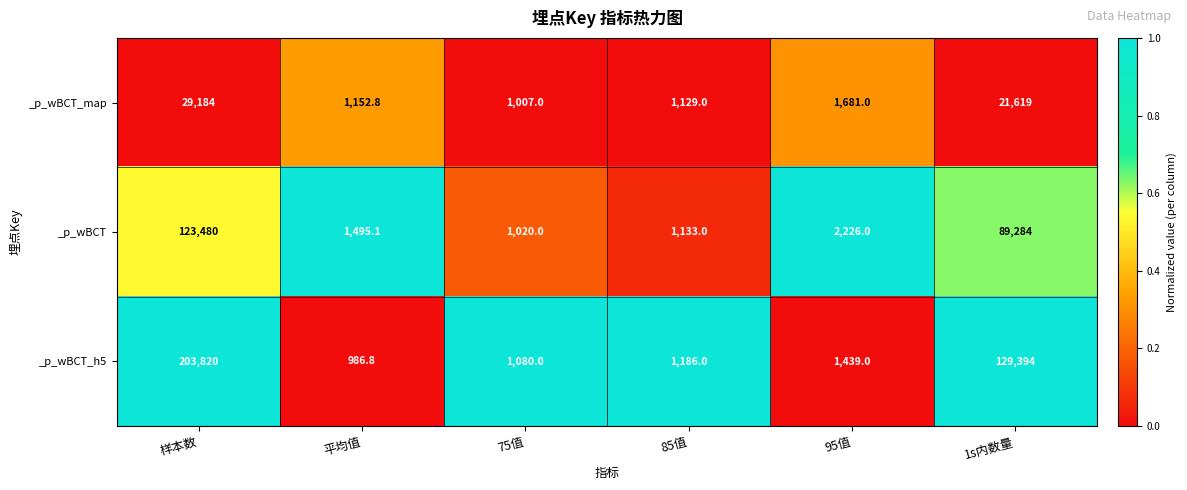

True or false: _p_wBCT has a value of 74032.8 at 样本数.

False